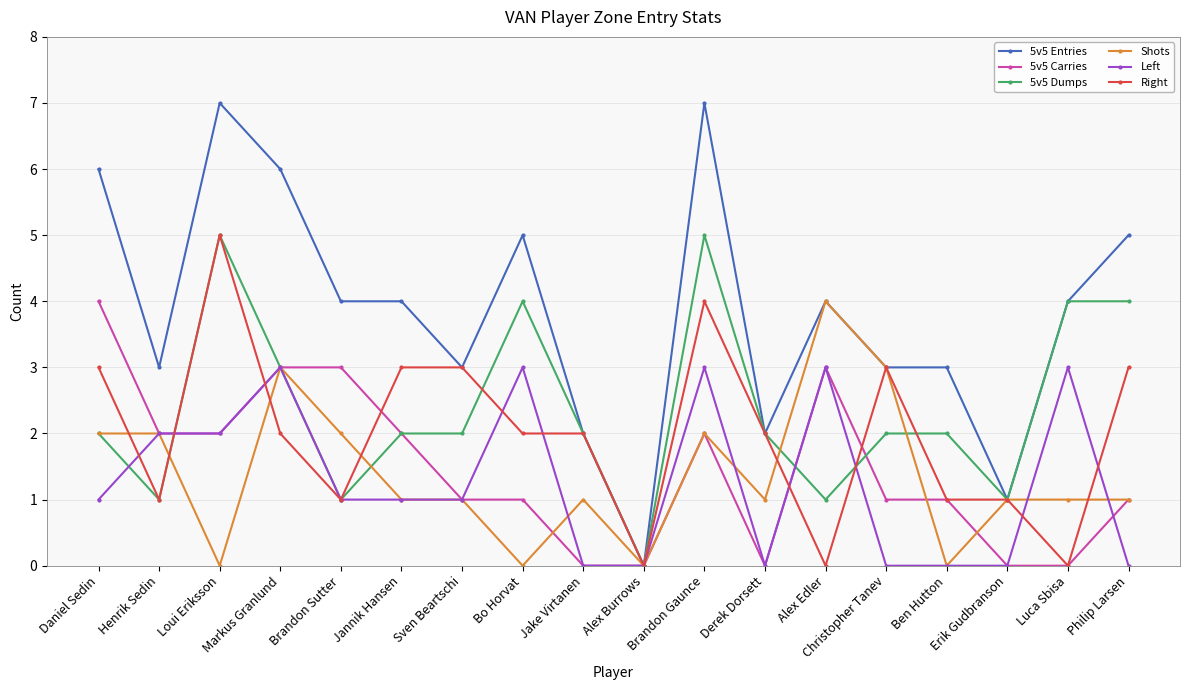

Where does the Right series first go above 2?

Daniel Sedin